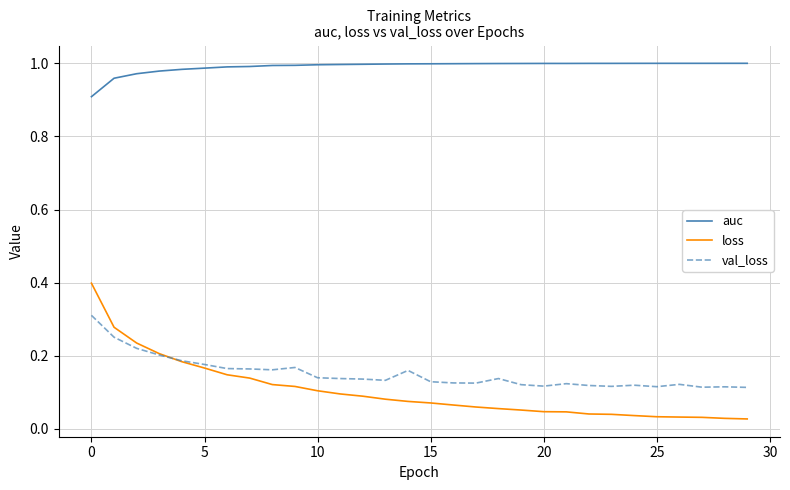

Which series has the widest spread of values?

loss